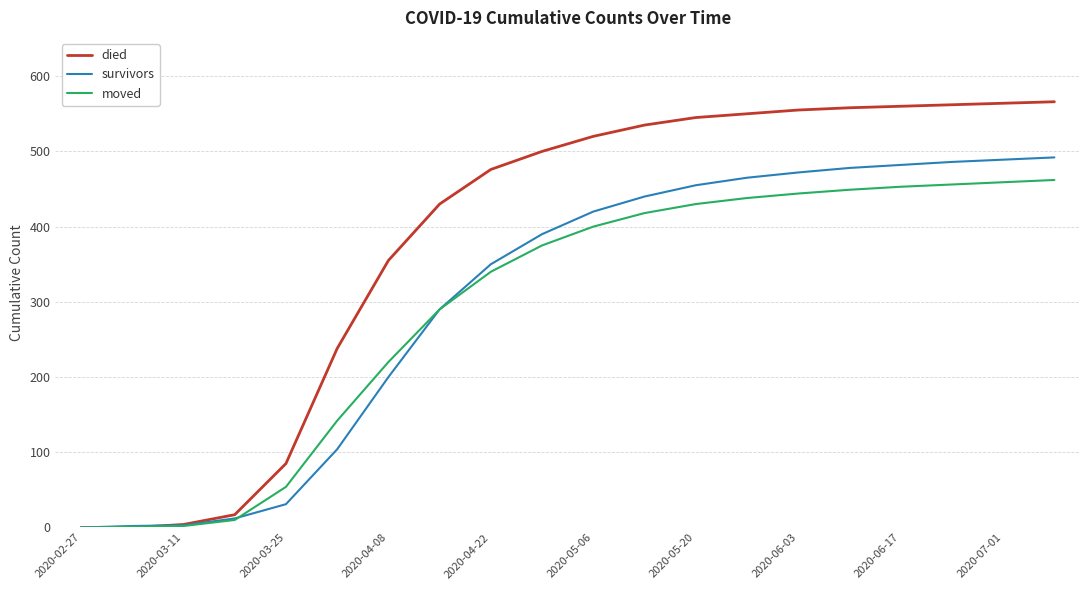

Which series has the widest spread of values?

died